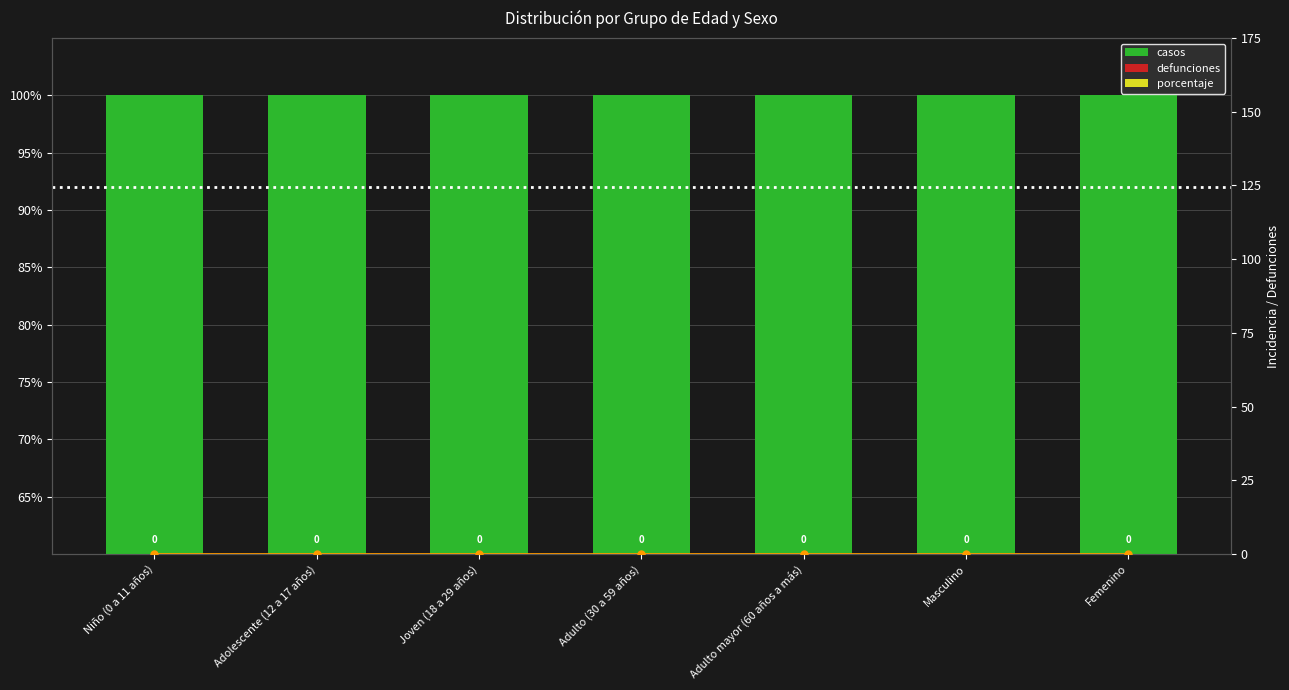

Reading left to right, what are all the values shown in this chart?

casos: 100	100	100	100	100	100	100
defunciones: 0	0	0	0	0	0	0
porcentaje: 0	0	0	0	0	0	0
letalidad: 0	0	0	0	0	0	0